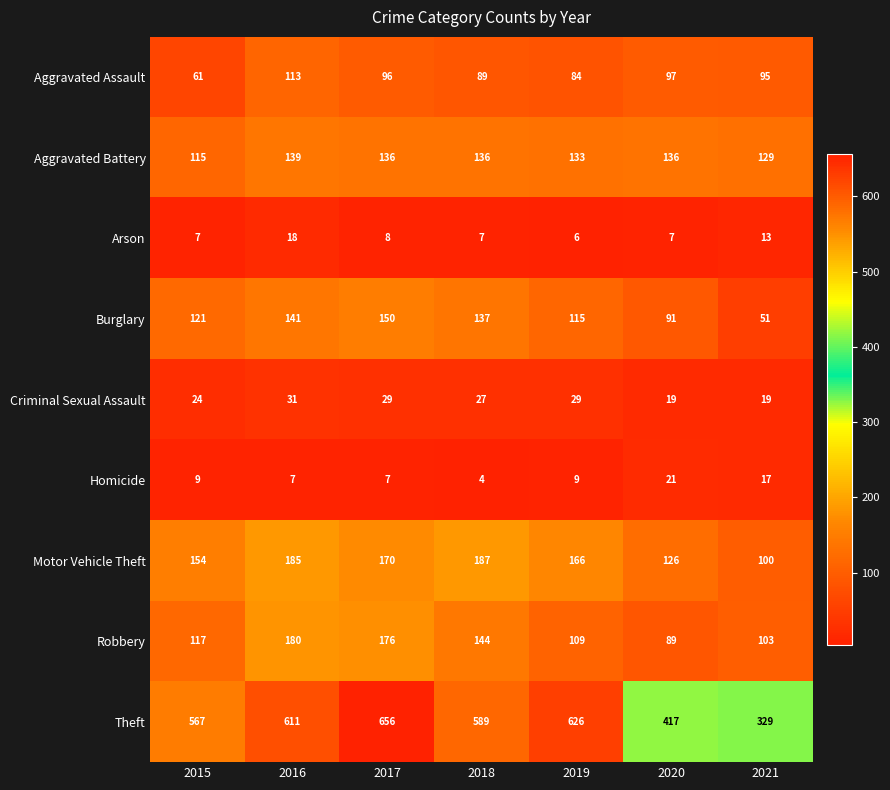

Which category has the lowest value in the Burglary series?

2021